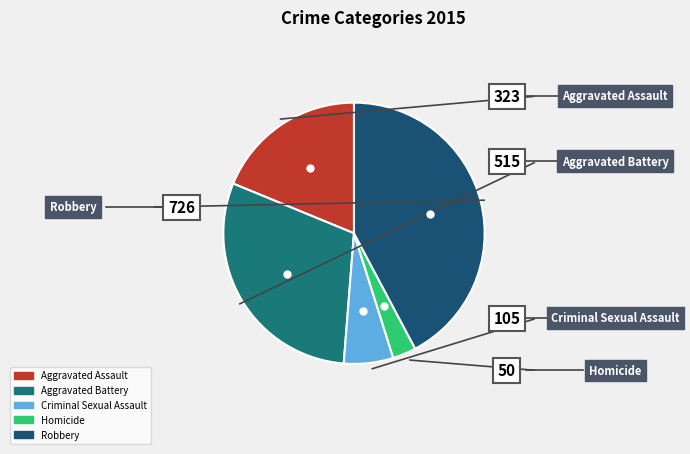

Does any single category account for the majority?

No